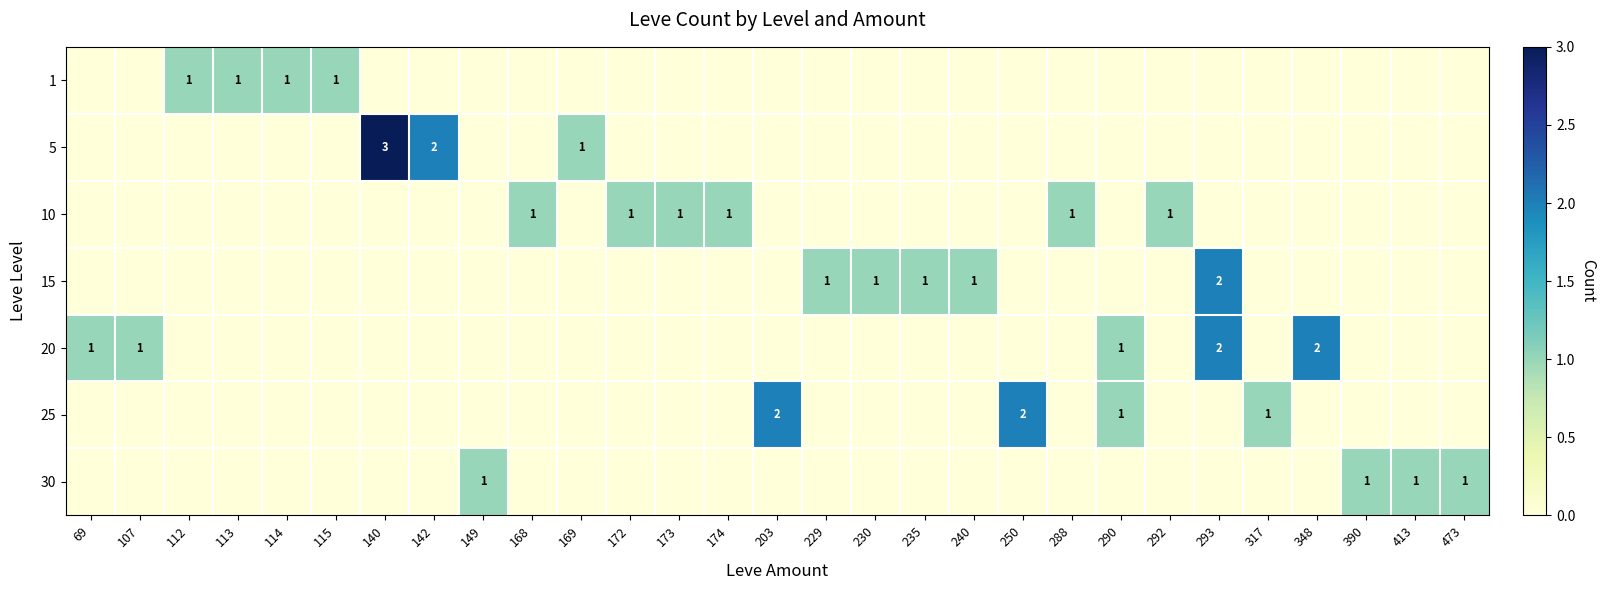

Is the value of 20 at 115 greater than the value of 1 at 413?

No